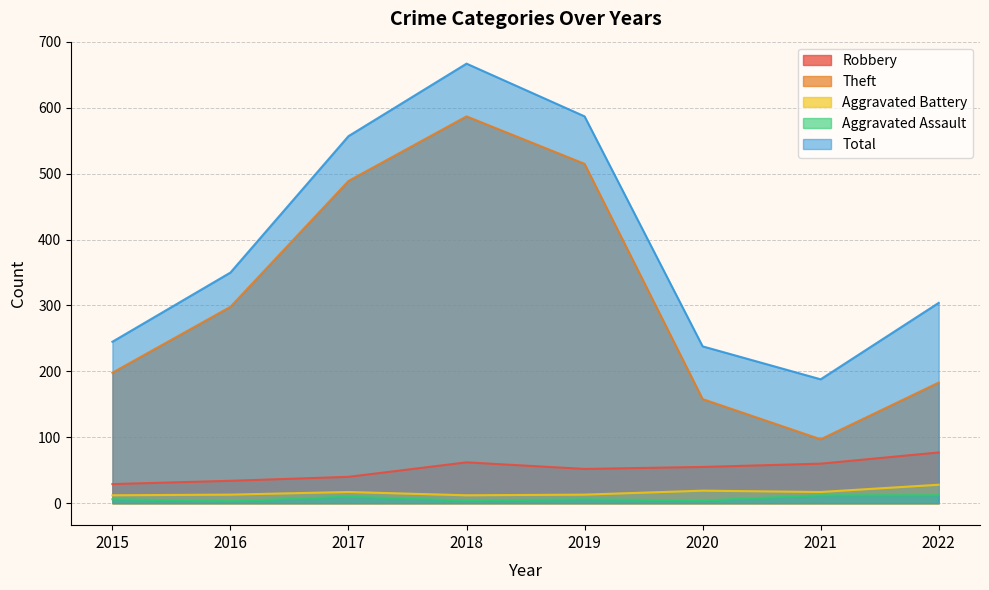

Where is the first local maximum for Total?

2018